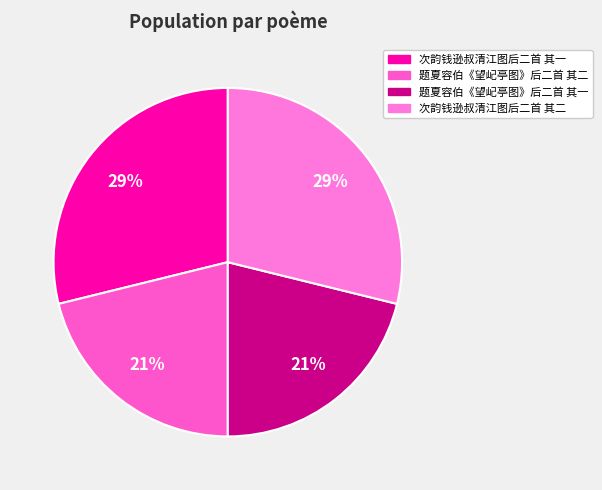

Does 次韵钱逊叔清江图后二首 其二 account for over 50% of the chart?

No